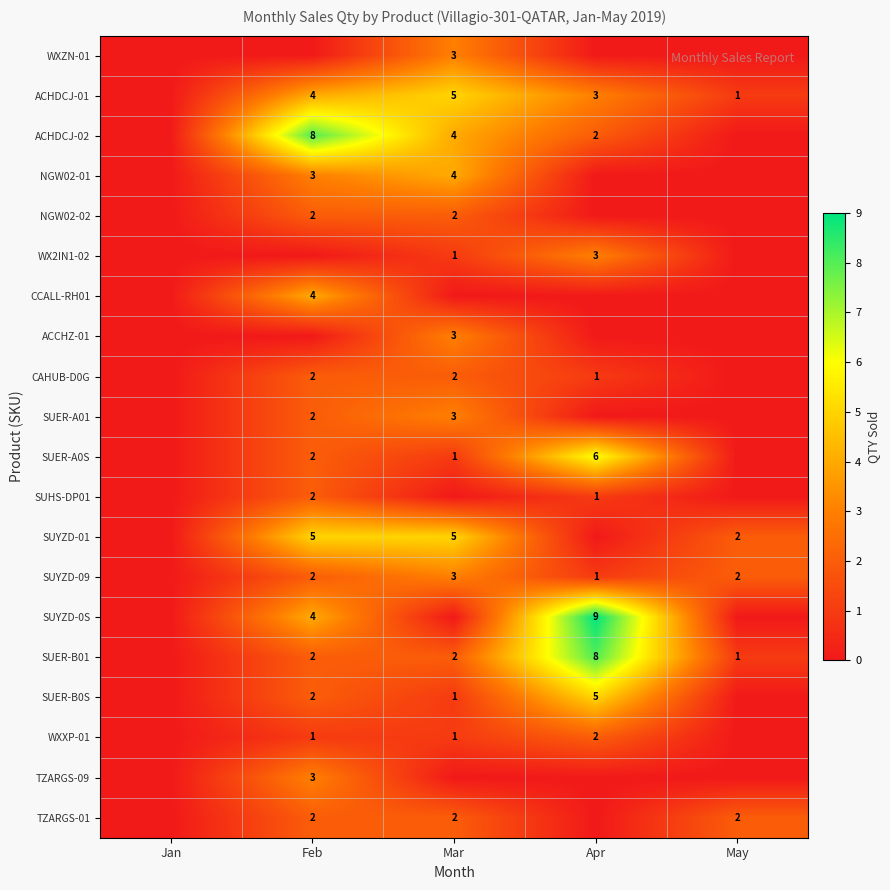

Is it true that WXXP-01 equals 3 at Apr?

False